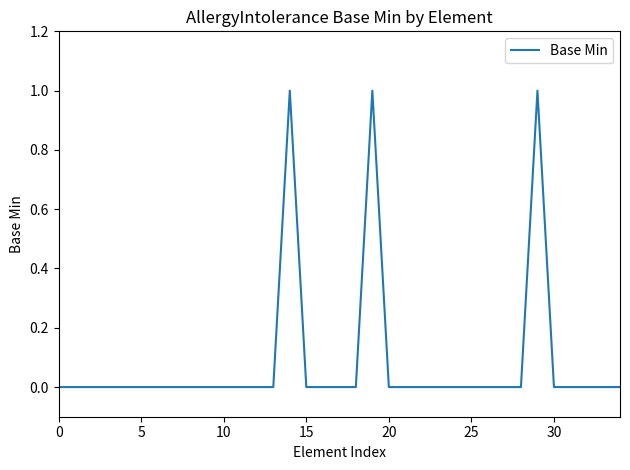

Reading left to right, what are all the values shown in this chart?

0	0	0	0	0	0	0	0	0	0	0	0	0	0	1	0	0	0	0	1	0	0	0	0	0	0	0	0	0	1	0	0	0	0	0